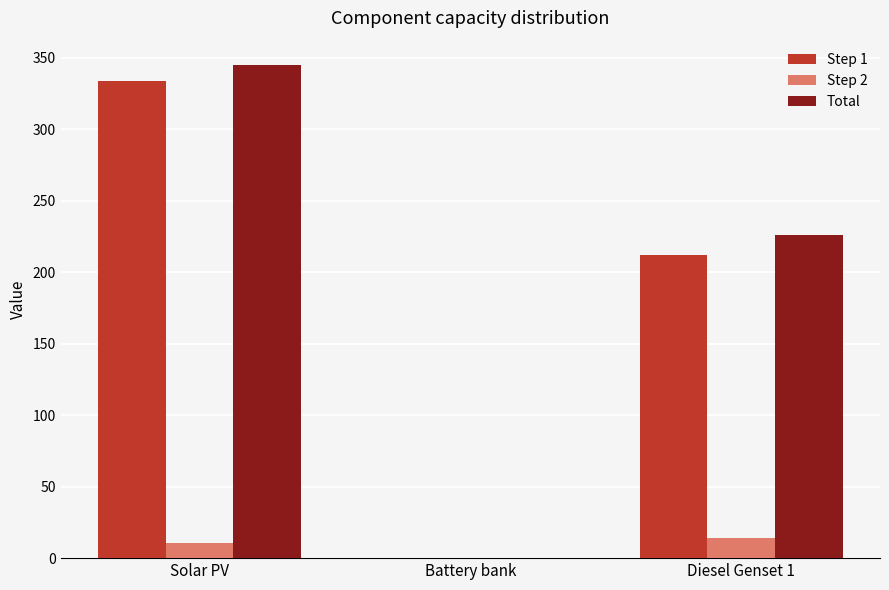

What is the greatest value displayed?

344.8